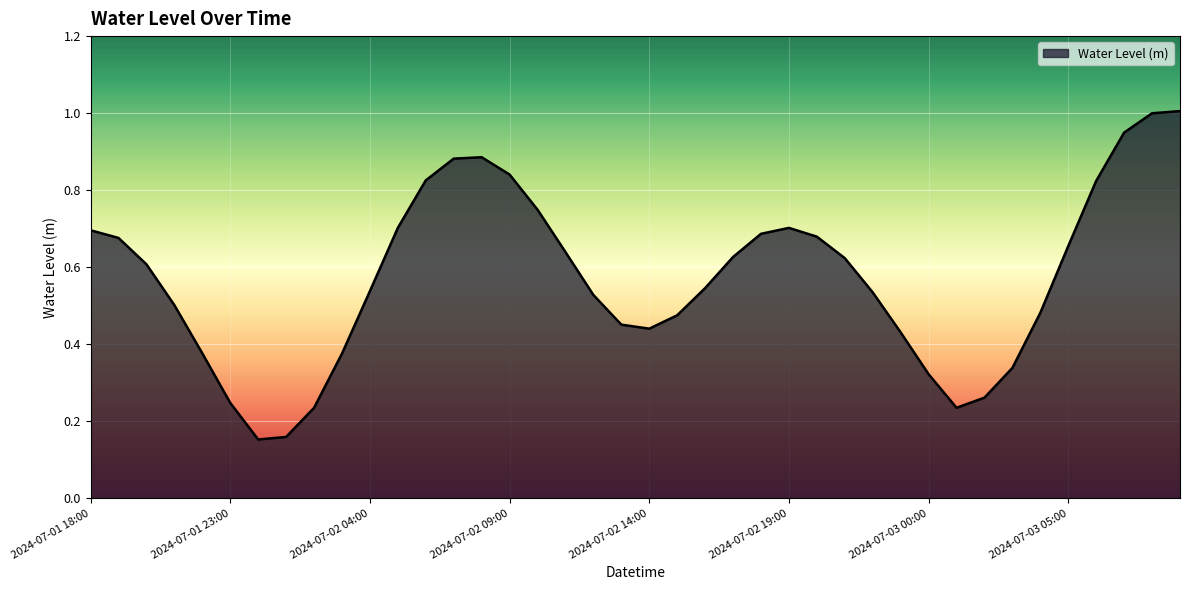

What is the maximum value shown in the chart?

1.0